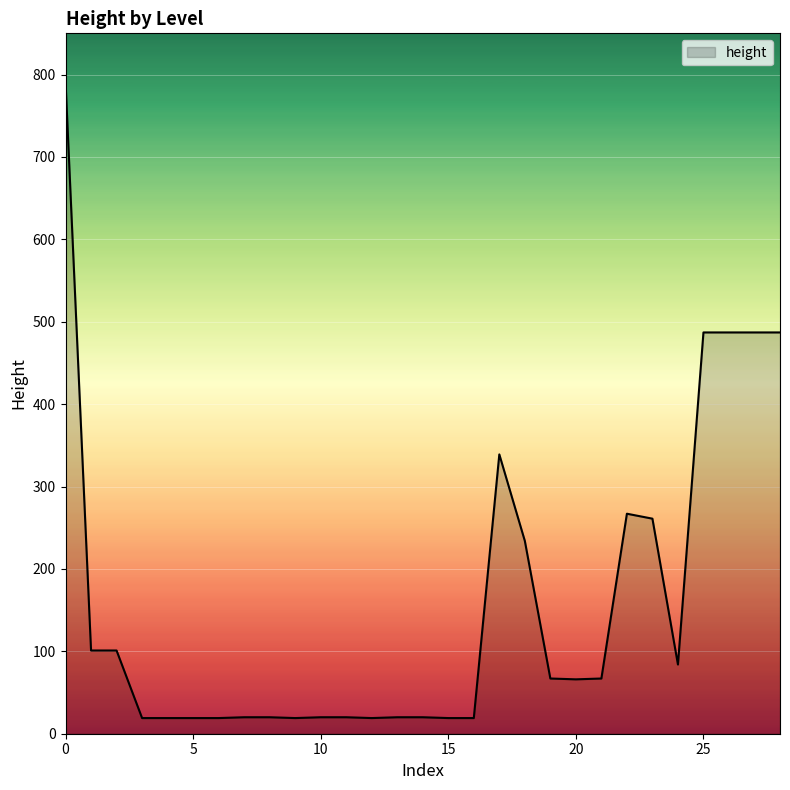

What is the difference between the maximum and minimum values?

772